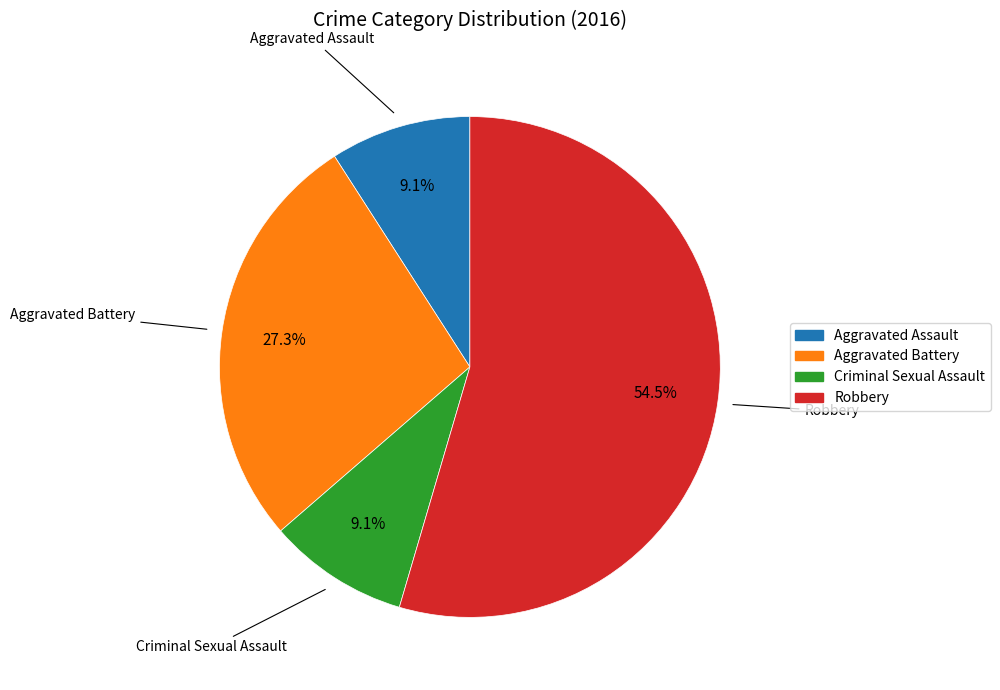

Does any single category account for the majority?

Yes